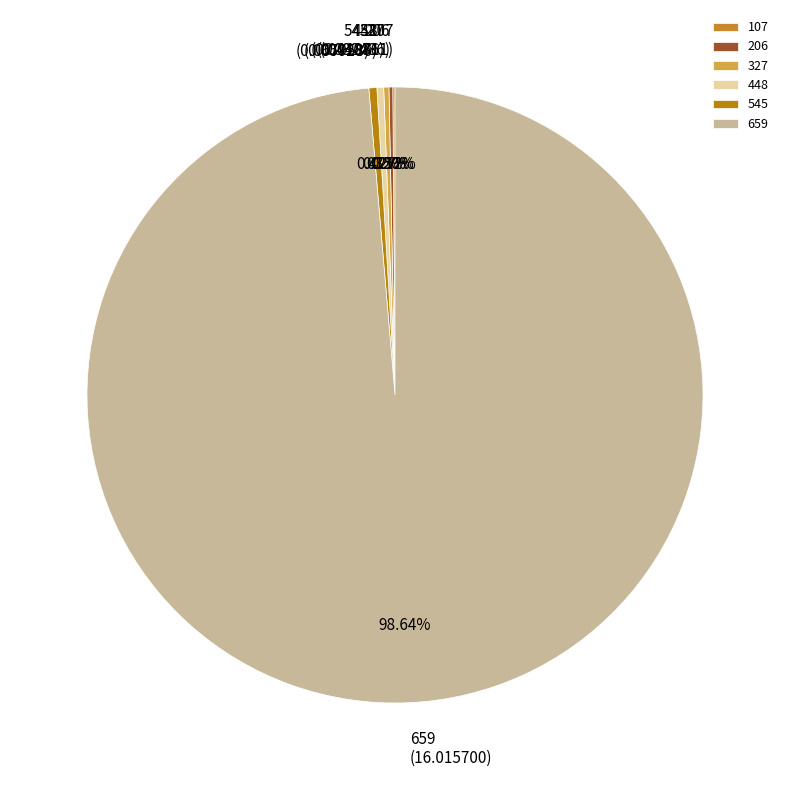

Does 659 represent more than half of the total?

Yes